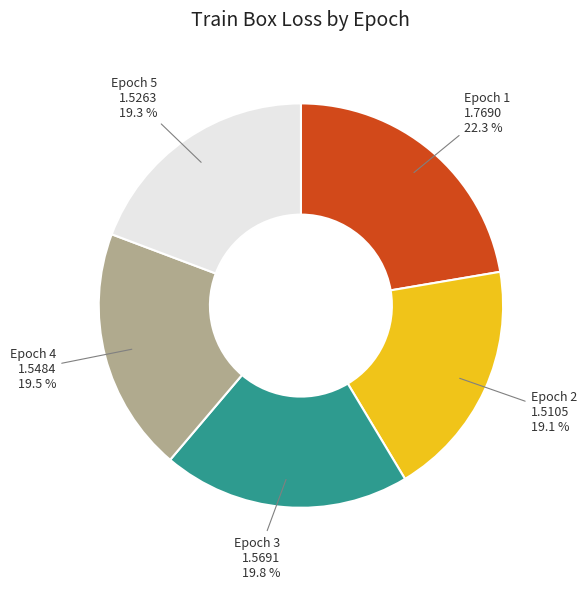

Approximately how many times larger is the value at Epoch 3 compared to Epoch 4?

1.0